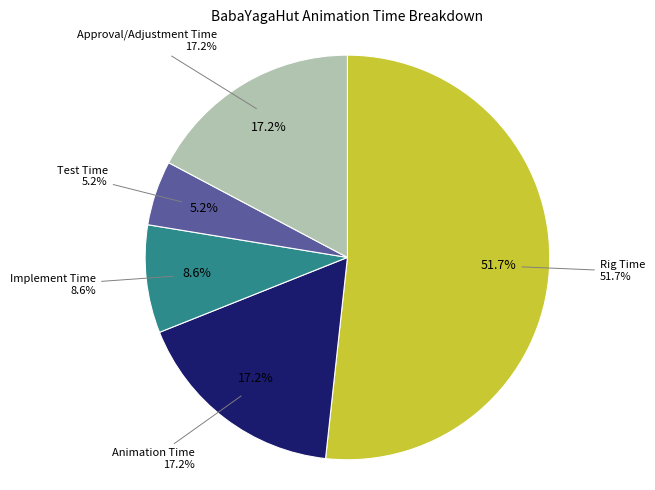

To the nearest percent, what portion does Animation Time represent?

17%